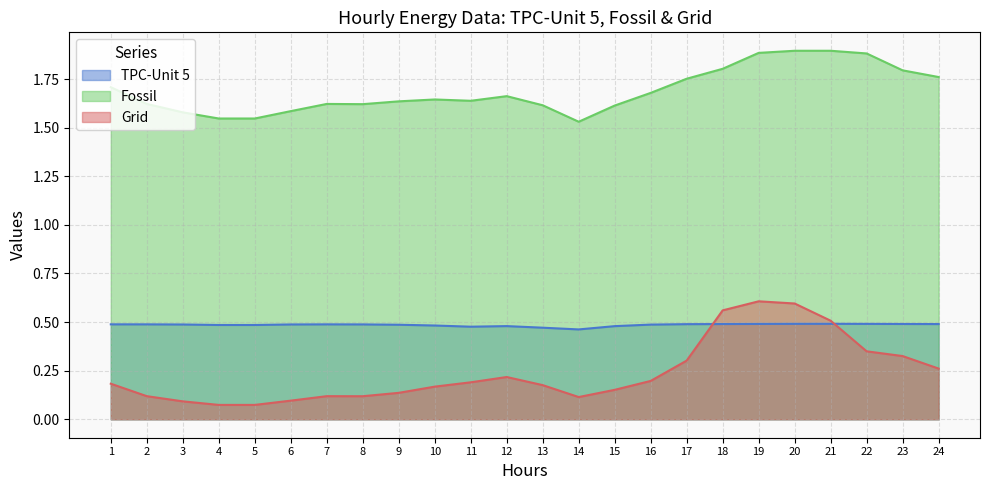

Reading right to left, what are all the values shown in this chart?

TPC-Unit 5: 24=0.5	23=0.5	22=0.5	21=0.5	20=0.5	19=0.5	18=0.5	17=0.5	16=0.5	15=0.5	14=0.5	13=0.5	12=0.5	11=0.5	10=0.5	9=0.5	8=0.5	7=0.5	6=0.5	5=0.5	4=0.5	3=0.5	2=0.5	1=0.5
Fossil: 24=1.8	23=1.8	22=1.9	21=1.9	20=1.9	19=1.9	18=1.8	17=1.8	16=1.7	15=1.6	14=1.5	13=1.6	12=1.7	11=1.6	10=1.6	9=1.6	8=1.6	7=1.6	6=1.6	5=1.5	4=1.5	3=1.6	2=1.6	1=1.7
Grid: 24=0.3	23=0.3	22=0.3	21=0.5	20=0.6	19=0.6	18=0.6	17=0.3	16=0.2	15=0.2	14=0.1	13=0.2	12=0.2	11=0.2	10=0.2	9=0.1	8=0.1	7=0.1	6=0.1	5=0.1	4=0.1	3=0.1	2=0.1	1=0.2